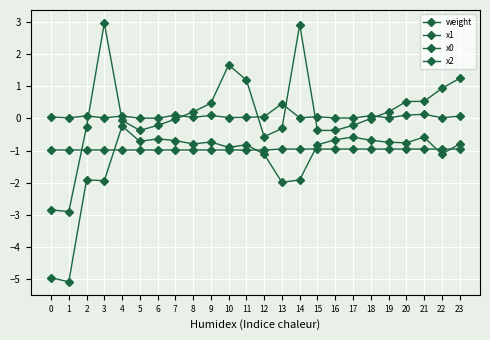

How many distinct data groups are displayed?

4